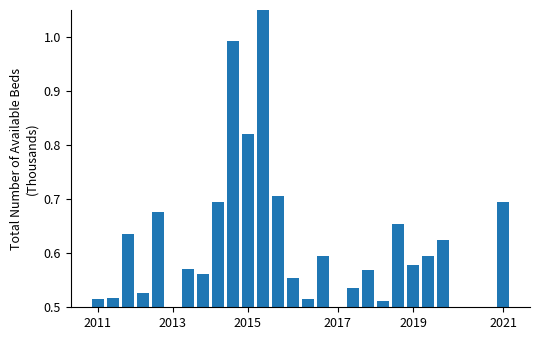

The value at 2015 is 1.2. True or false?

False